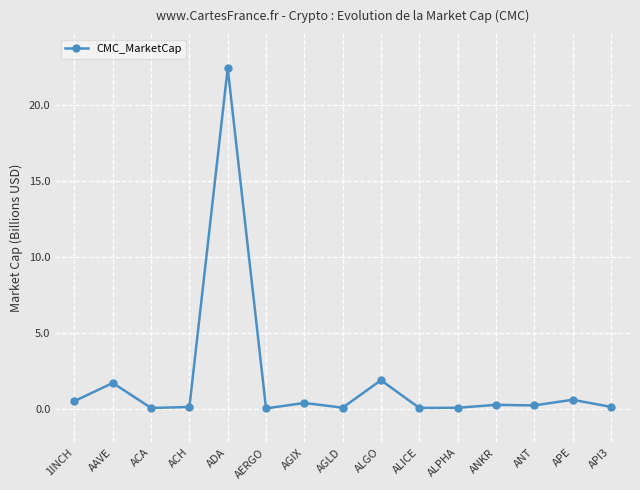

At which category does the data reach its first local peak?

AAVE